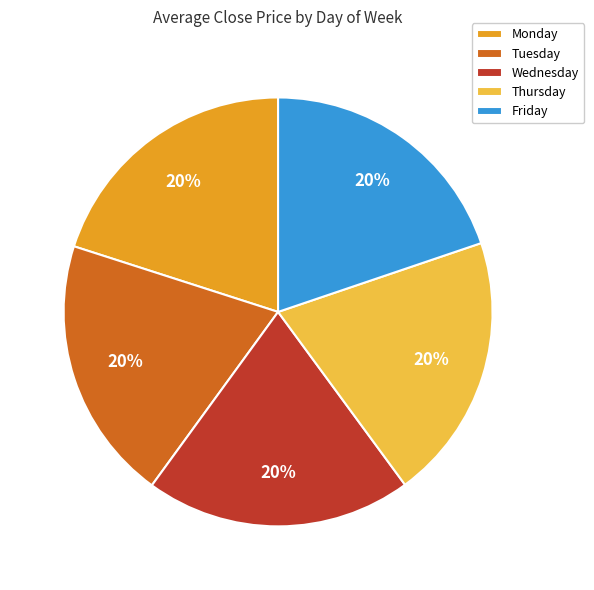

Do Monday and Wednesday together represent more than half of the pie?

No